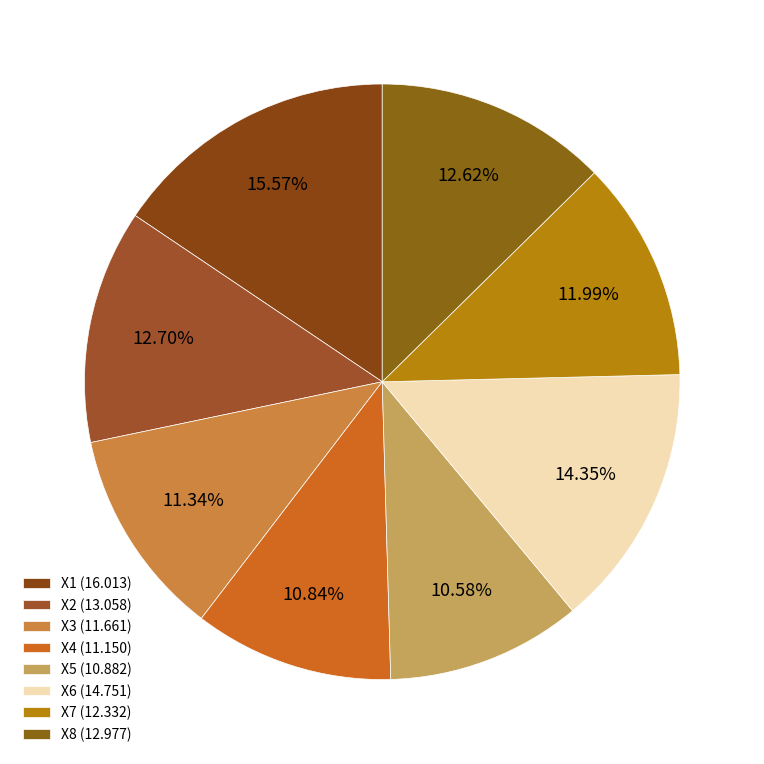

To the nearest percent, what percentage of the pie is X6?

14%